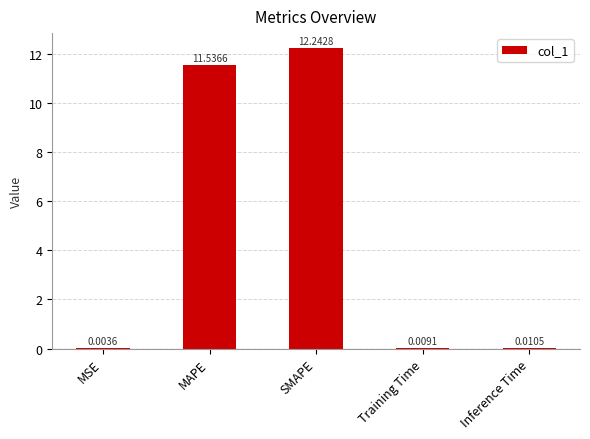

What is the average value?

4.8